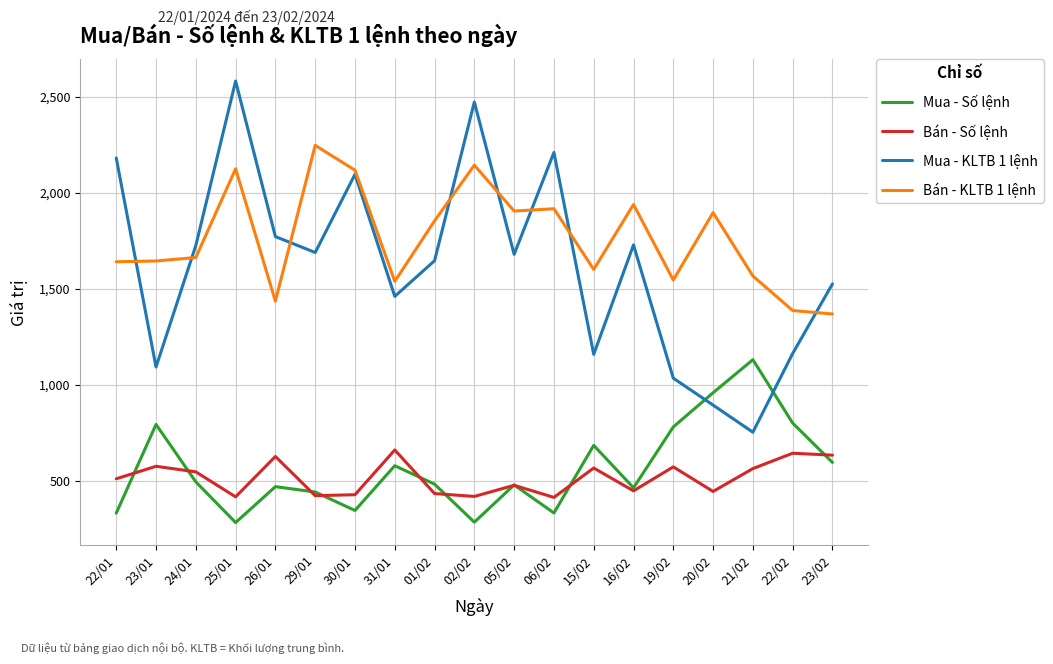

Which series ends up on top after the final intersection of Mua - Số lệnh and Bán - Số lệnh?

Bán - Số lệnh